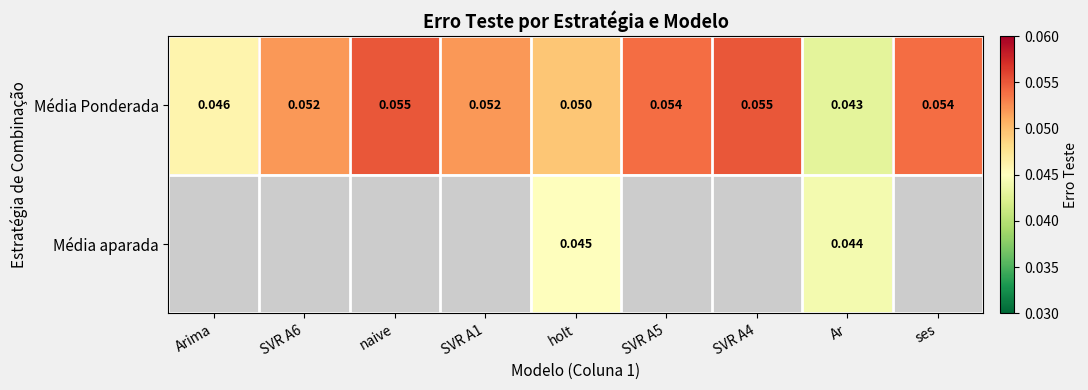

Where is Média Ponderada nearest to the value 0?

Ar